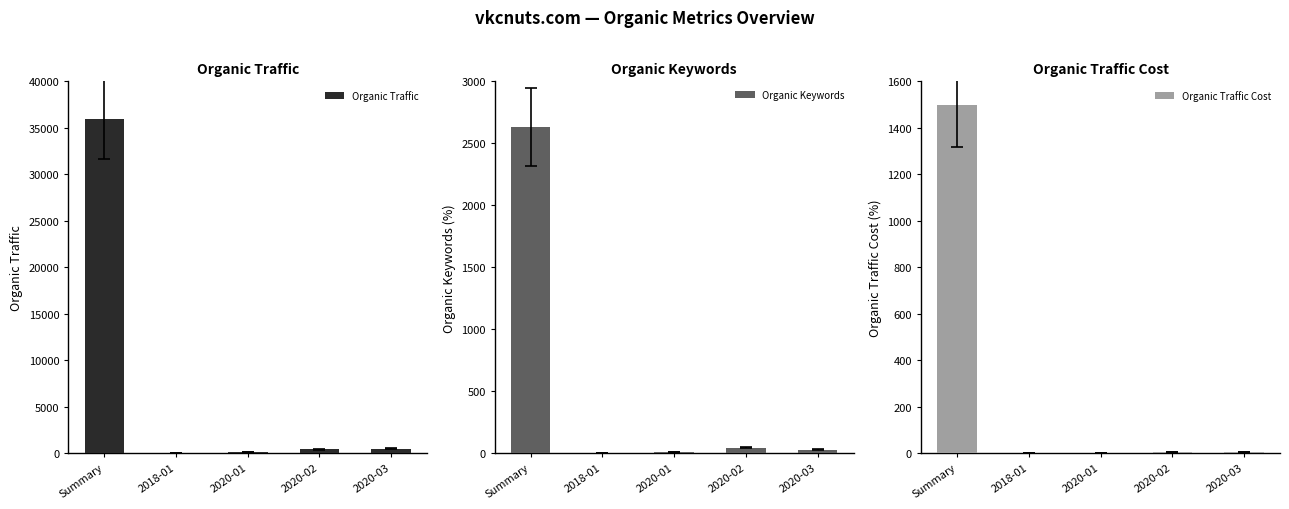

How many values in the Organic Keywords series are below 29?

2